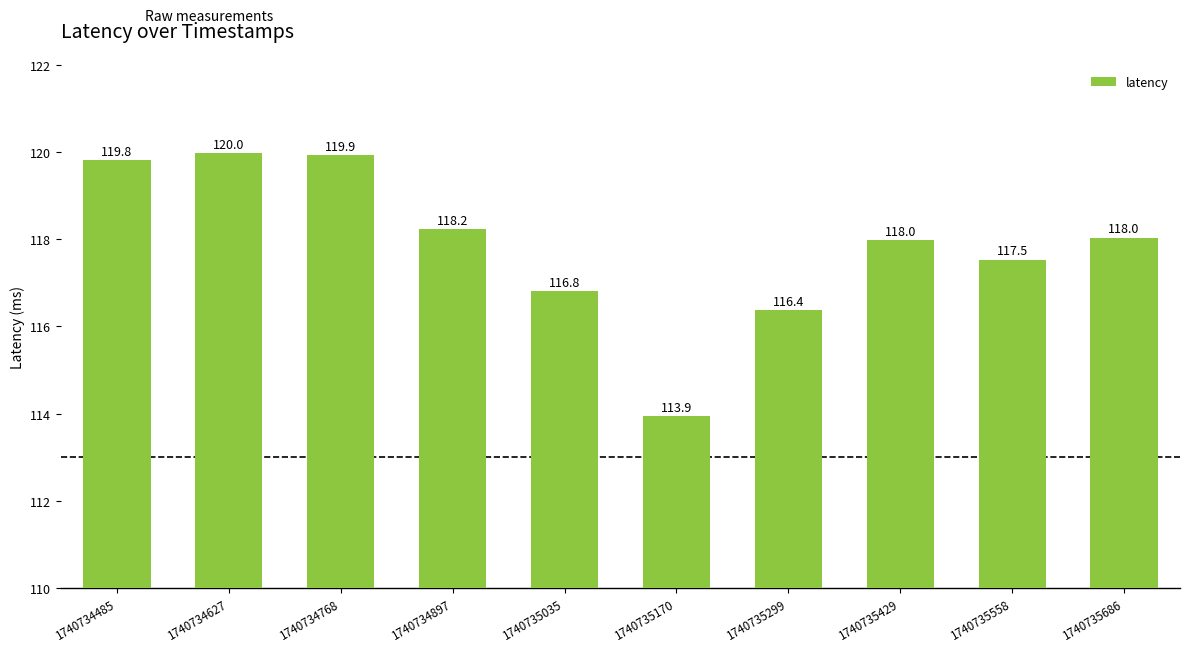

Reading left to right, list all the values displayed in this chart.

119.8	120.0	119.9	118.2	116.8	113.9	116.4	118.0	117.5	118.0